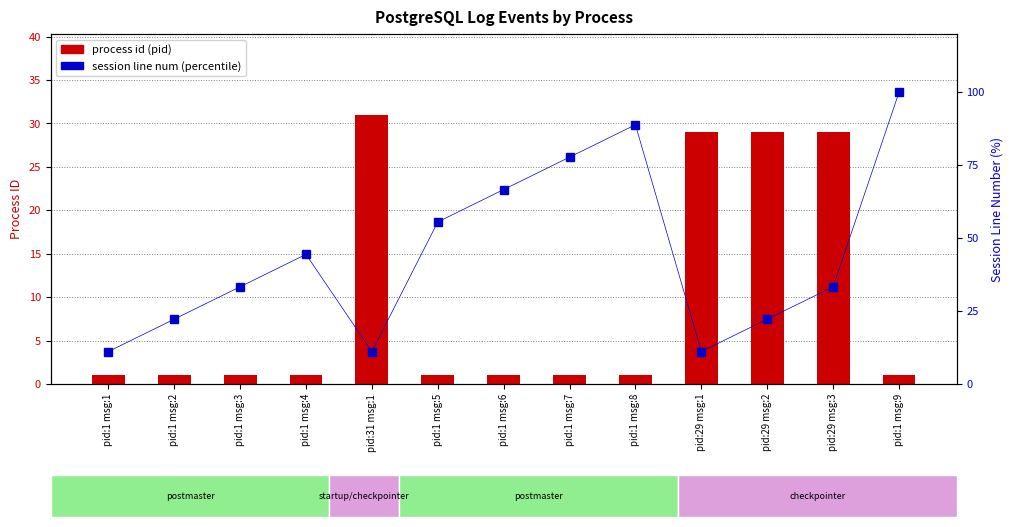

Rank the series by their maximum value, from lowest to highest.

process id (pid), session line num (percentile)